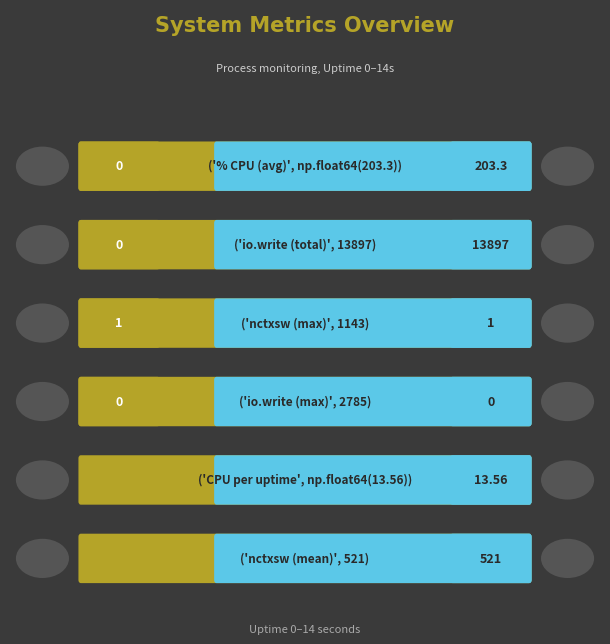

Between 0 and 13, which is larger?

13